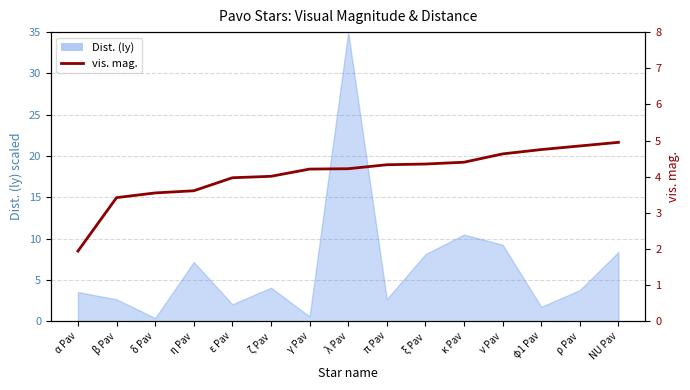

Where does the data first go above 4?

ζ Pav